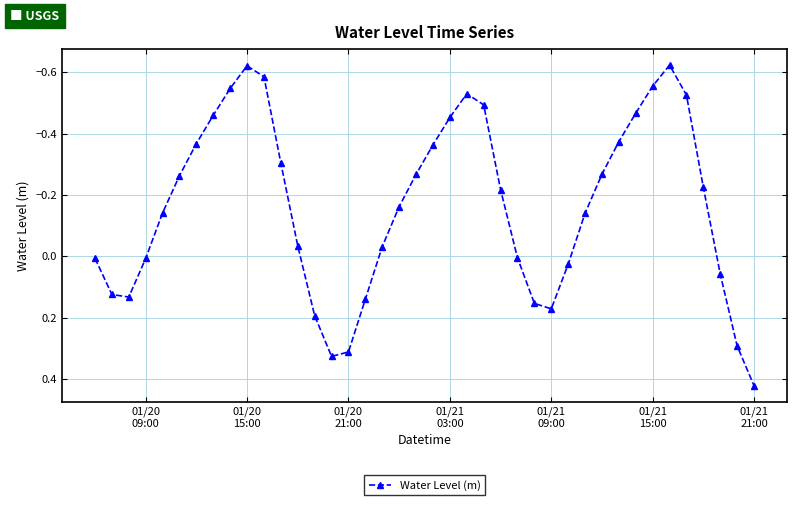

How many lines are shown in the chart?

1